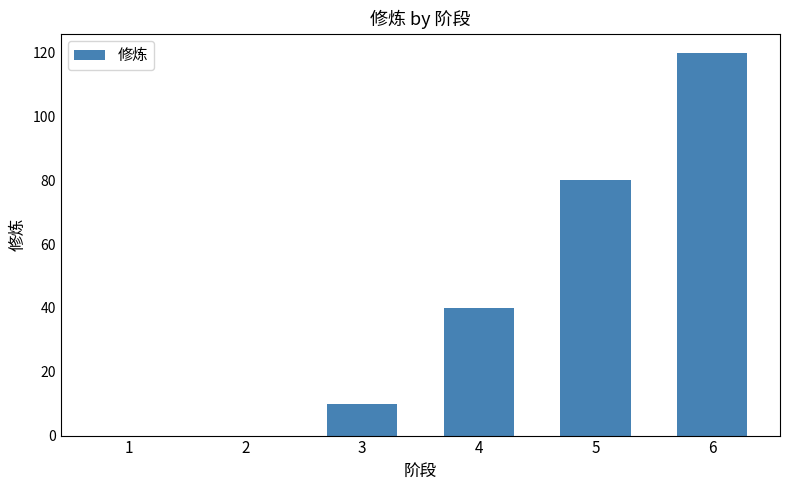

What is the sum of the values at 5 and 4?

120